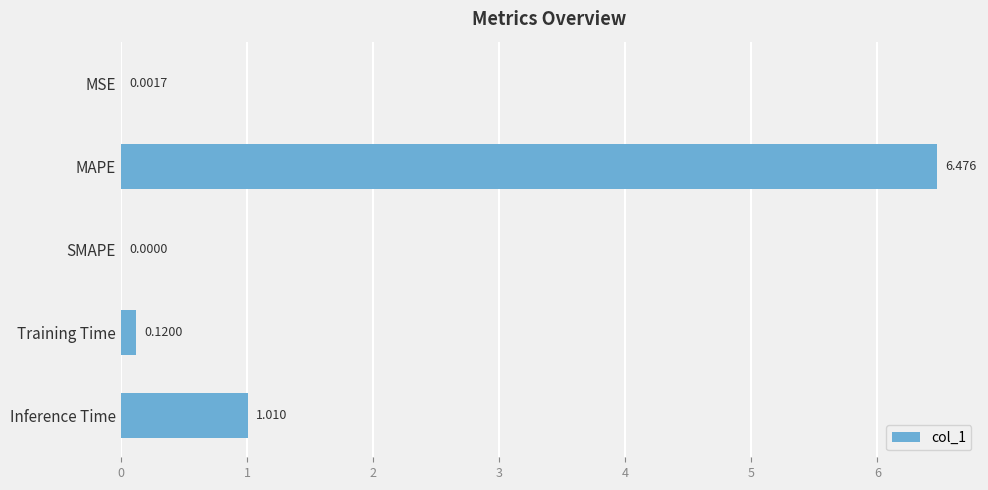

Which has a higher value, MSE or Training Time?

Training Time